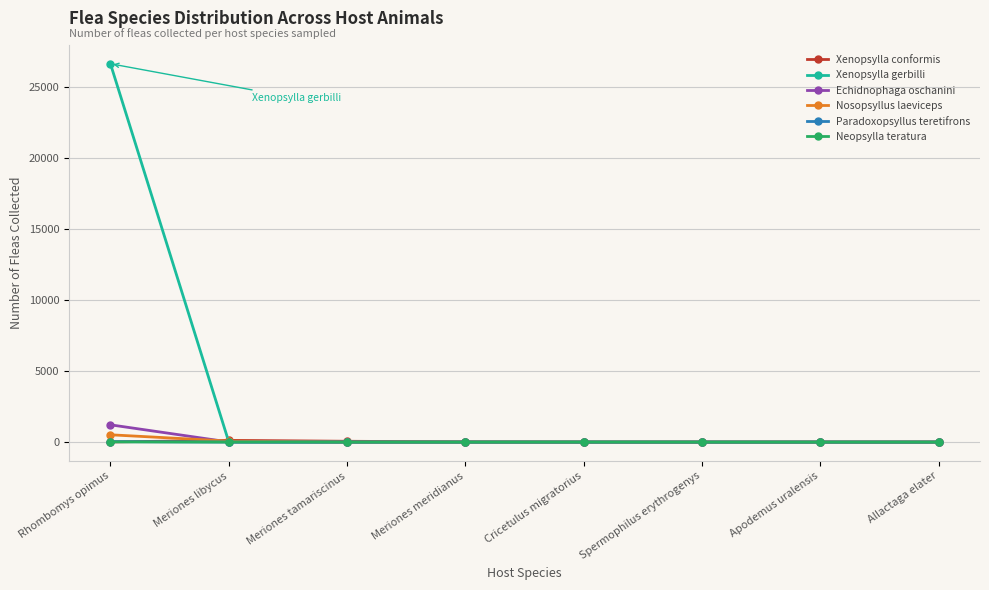

What is the difference between the maximum and minimum values in the Xenopsylla gerbilli series?

26636